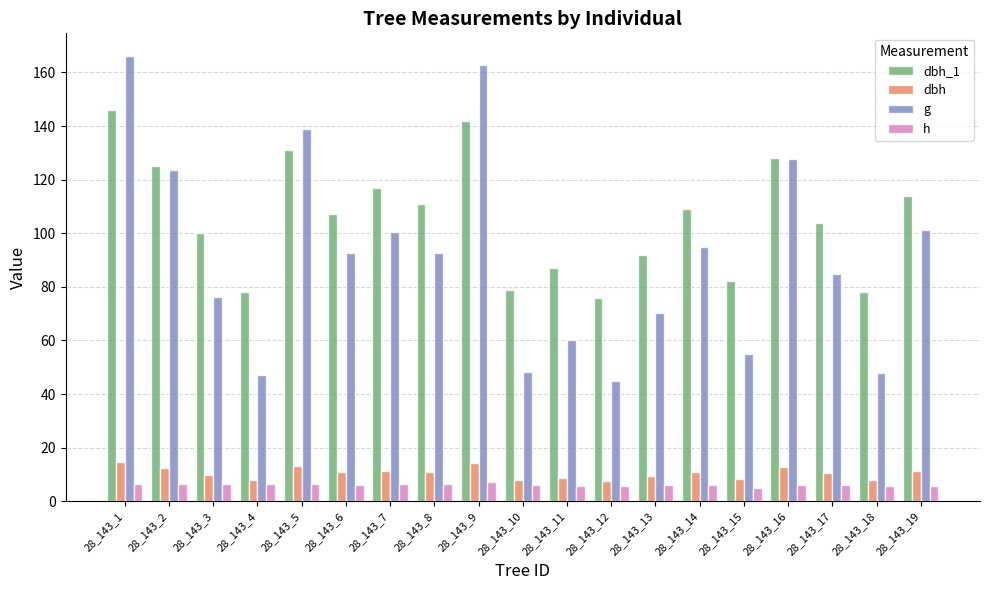

What is the sum of all dbh values?

200.7